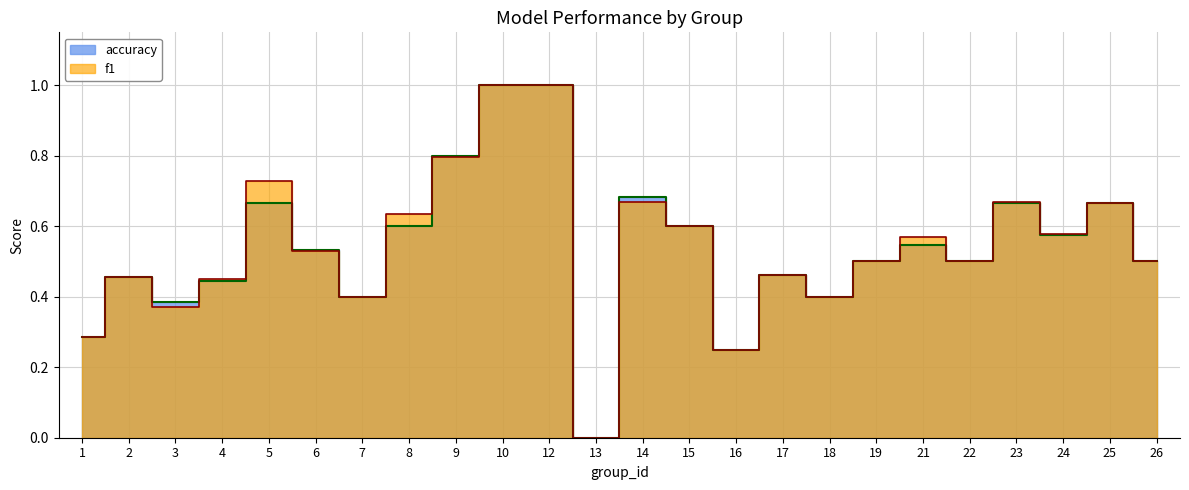

Which series has the largest range (max minus min)?

f1